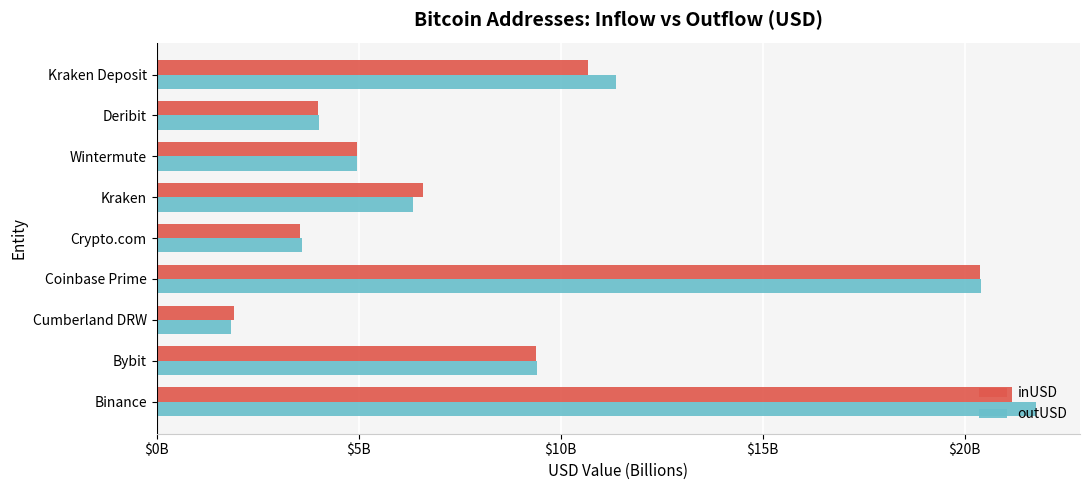

What is the value of the inUSD bar at the 4th from the left?

20.4